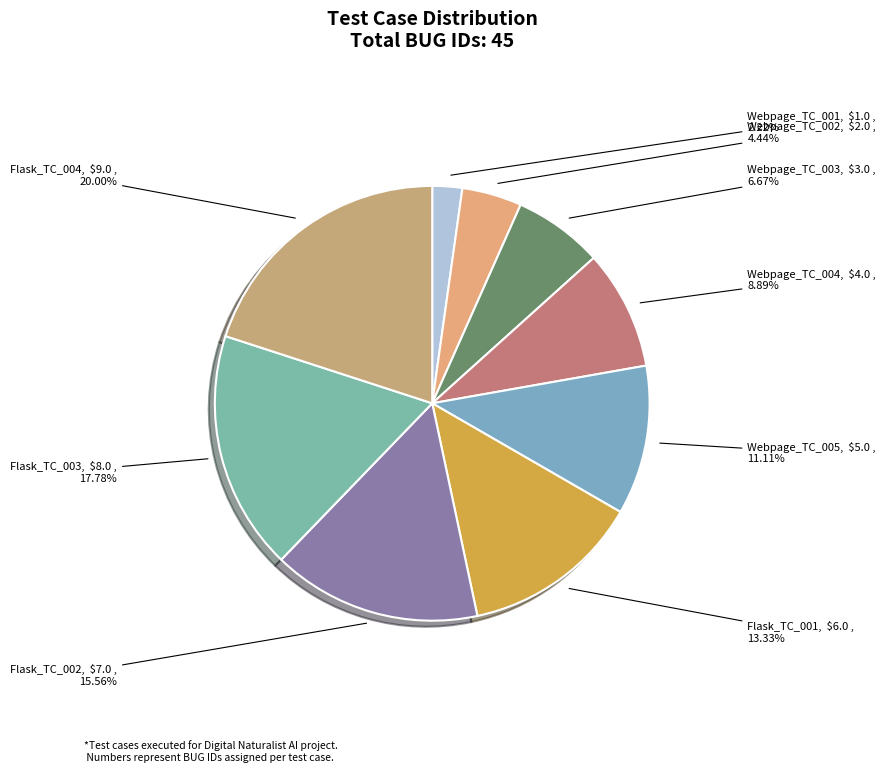

Is Webpage_TC_001 the majority of the pie?

No